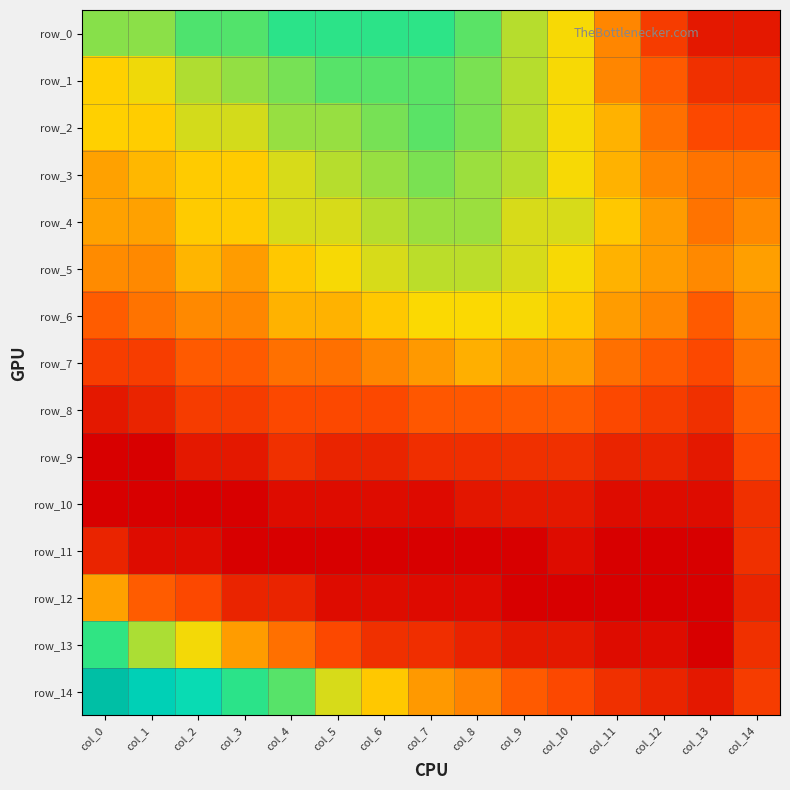

Rank the series by their maximum value, from lowest to highest.

row_10, row_11, row_9, row_8, row_12, row_7, row_6, row_5, row_4, row_3, row_2, row_1, row_13, row_0, row_14